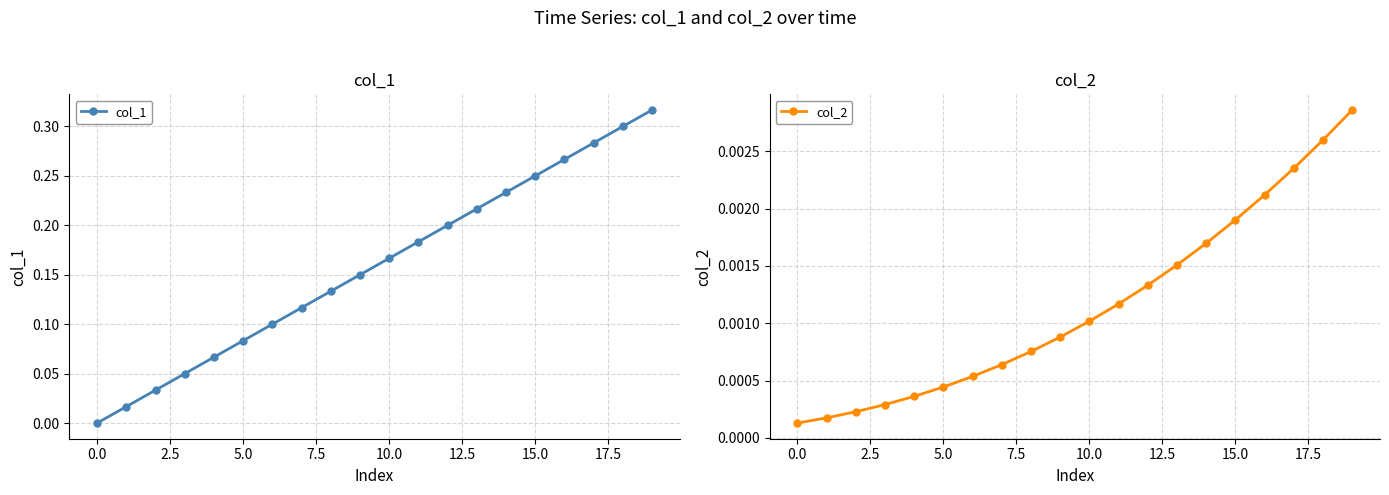

True or false: col_1 has a value of 0.0 at 0.0.

True